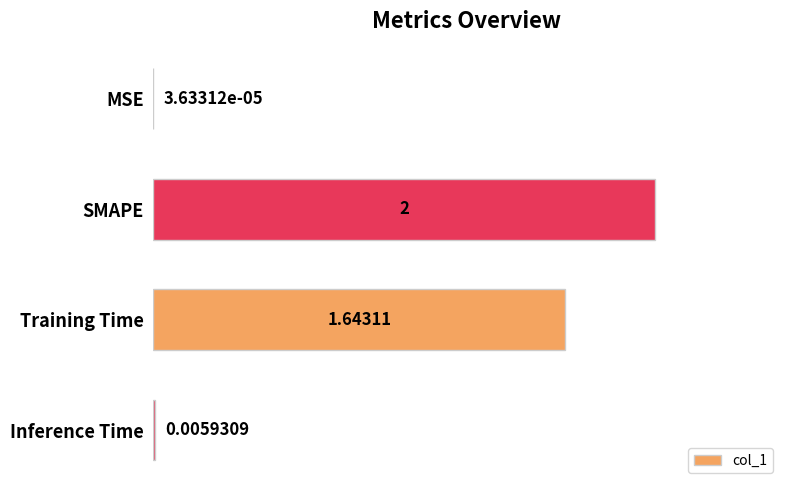

Which category has the highest value across all series?

SMAPE